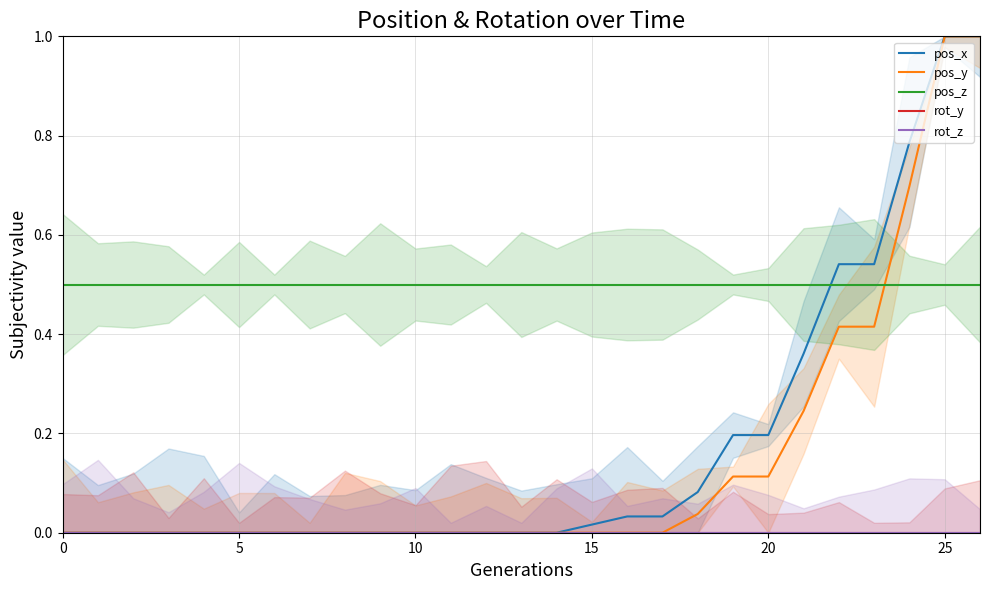

Which category has the highest value across all series?

25